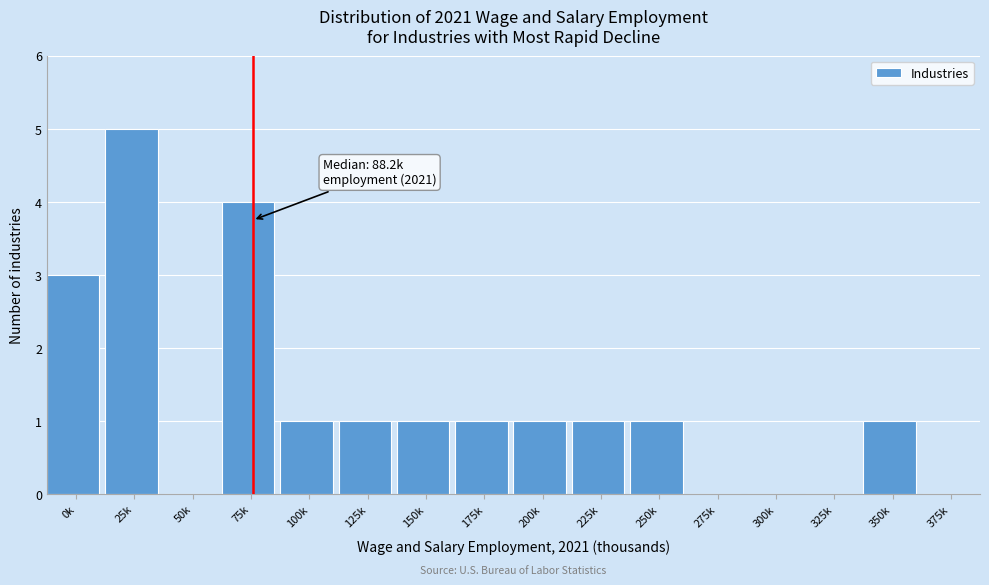

Reading left to right, extract all data points from this chart.

0k=3	25k=5	50k=0	75k=4	100k=1	125k=1	150k=1	175k=1	200k=1	225k=1	250k=1	275k=0	300k=0	325k=0	350k=1	375k=0